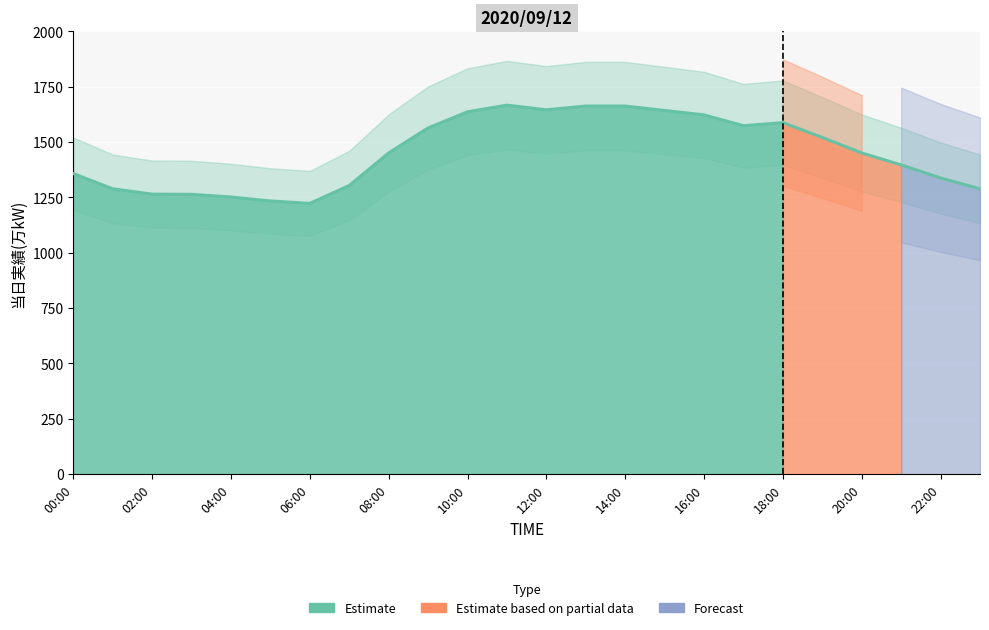

What is the difference between the values at 12:00 and 10:00?

9